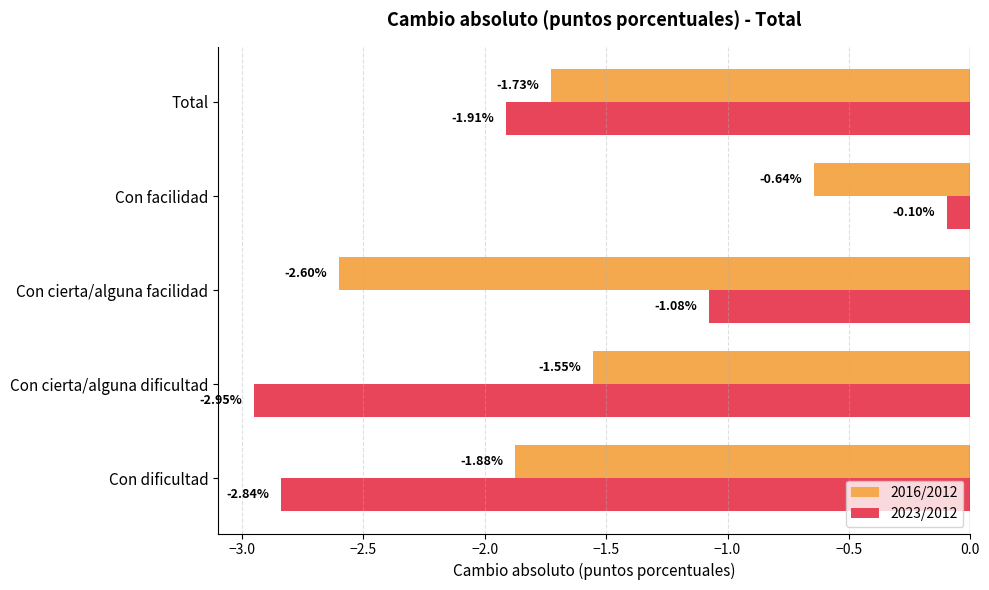

What is the difference between the second highest and second lowest values in the 2016/2012 series?

0.3